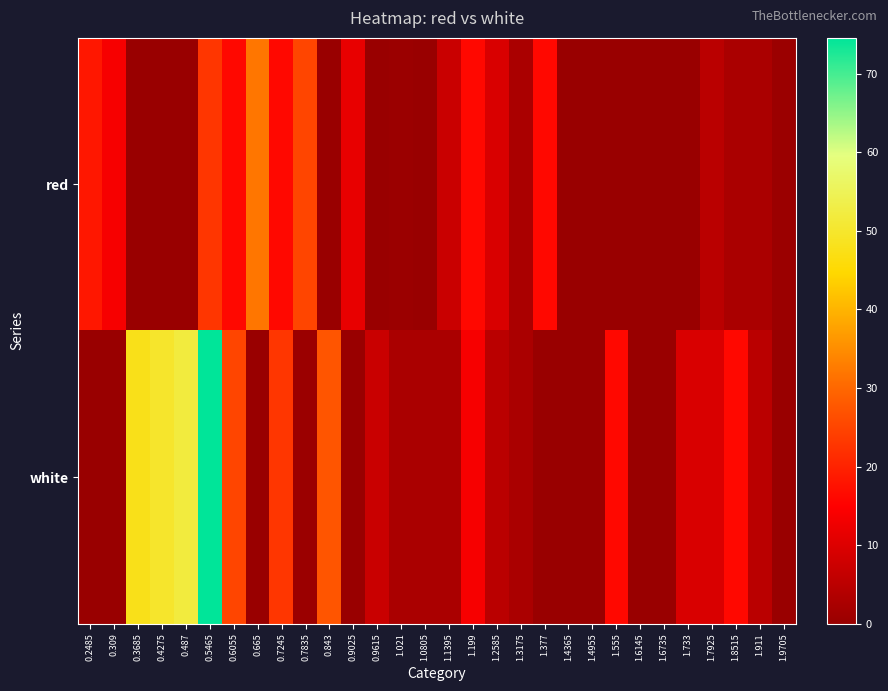

Reading left to right, extract all data points from this chart.

red: 0.2485=18.5	0.309=14.0	0.3685=0.0	0.4275=0.0	0.487=0.0	0.5465=22.9	0.6055=16.2	0.665=31.9	0.7245=16.2	0.7835=25.2	0.843=0.0	0.9025=11.7	0.9615=0.0	1.021=0.5	1.0805=0.0	1.1395=7.2	1.199=16.2	1.2585=9.5	1.3175=2.8	1.377=16.2	1.4365=0.0	1.4955=0.0	1.555=0.0	1.6145=0.0	1.6735=0.0	1.733=0.0	1.7925=5.0	1.8515=2.8	1.911=2.8	1.9705=0.5
white: 0.2485=0.0	0.309=0.0	0.3685=47.6	0.4275=49.9	0.487=52.1	0.5465=74.6	0.6055=25.2	0.665=0.0	0.7245=22.9	0.7835=0.5	0.843=27.4	0.9025=0.0	0.9615=7.2	1.021=2.8	1.0805=2.8	1.1395=2.8	1.199=14.0	1.2585=5.0	1.3175=2.8	1.377=0.0	1.4365=0.0	1.4955=0.0	1.555=16.2	1.6145=0.0	1.6735=0.0	1.733=9.5	1.7925=9.5	1.8515=16.2	1.911=5.0	1.9705=0.0